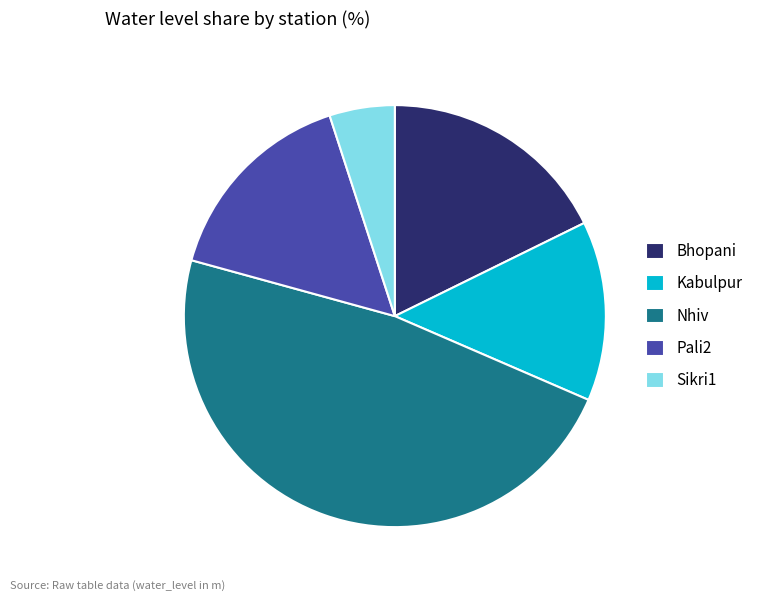

What is the smallest slice in the pie chart?

Sikri1